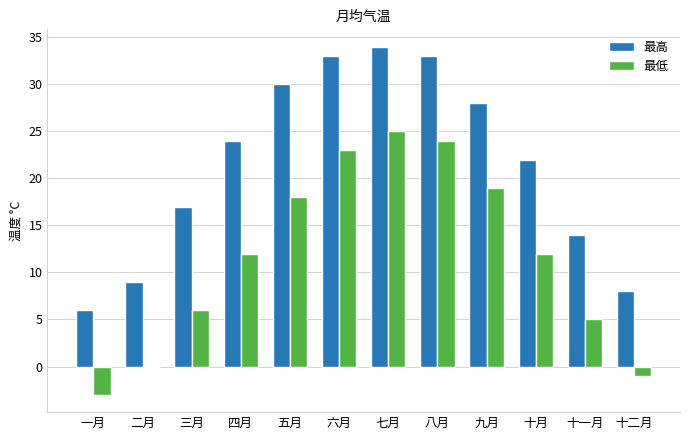

Where is 最高 nearest to the value 20?

十月